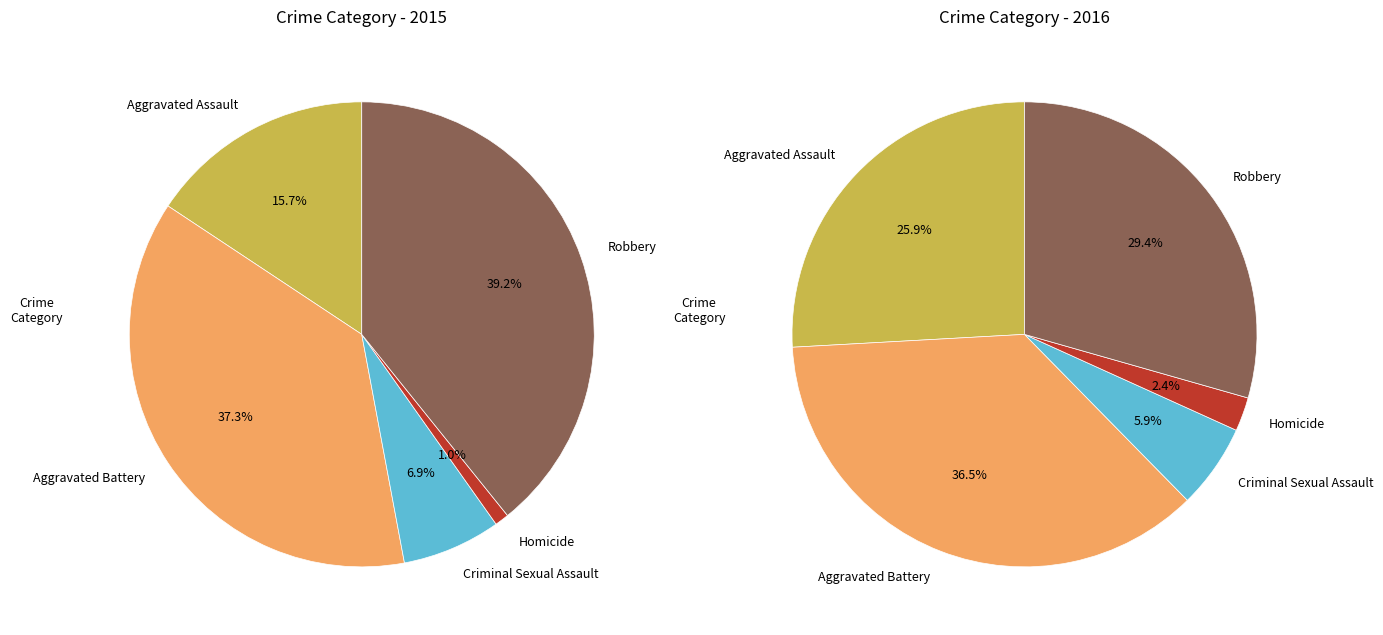

To the nearest percent, what is the difference between the largest and smallest slice percentages?

38%